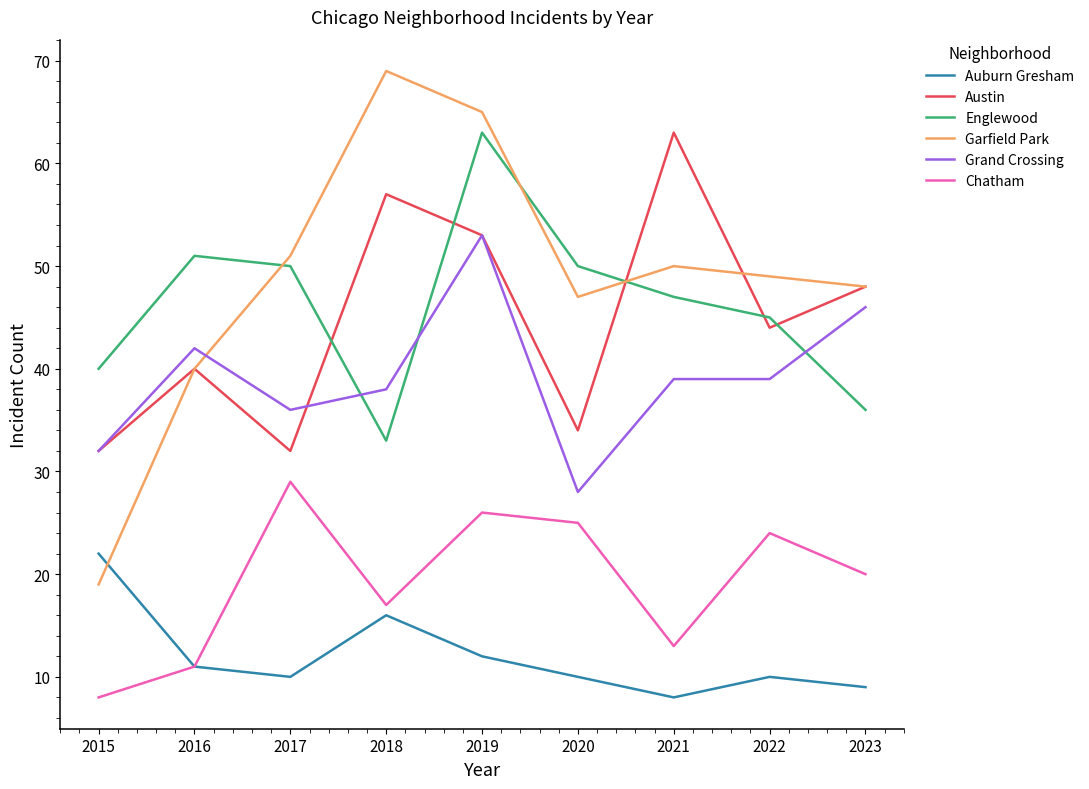

Count the number of categories in the chart.

9